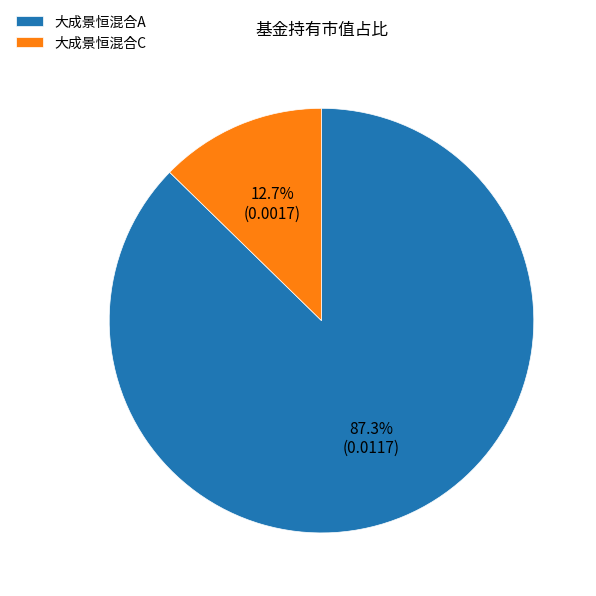

Combined, what portion of the pie is 大成景恒混合A and 大成景恒混合C?

100.0%